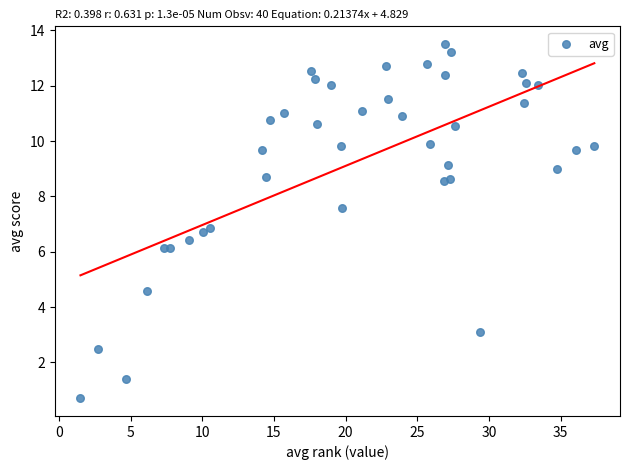

What is the range of Y values (max minus min)?

12.8